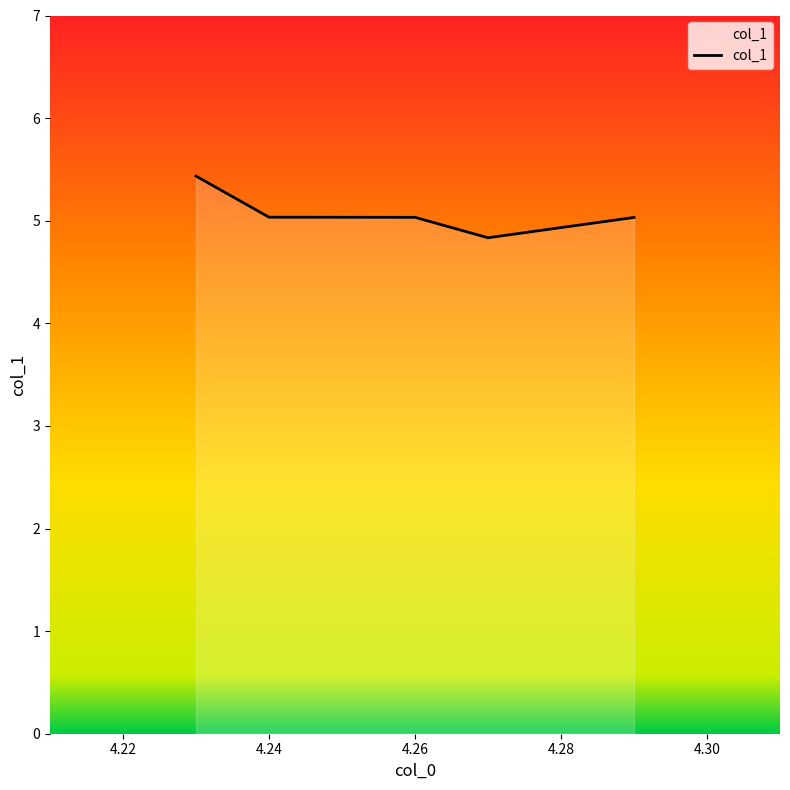

What is the sum of all values?

25.4